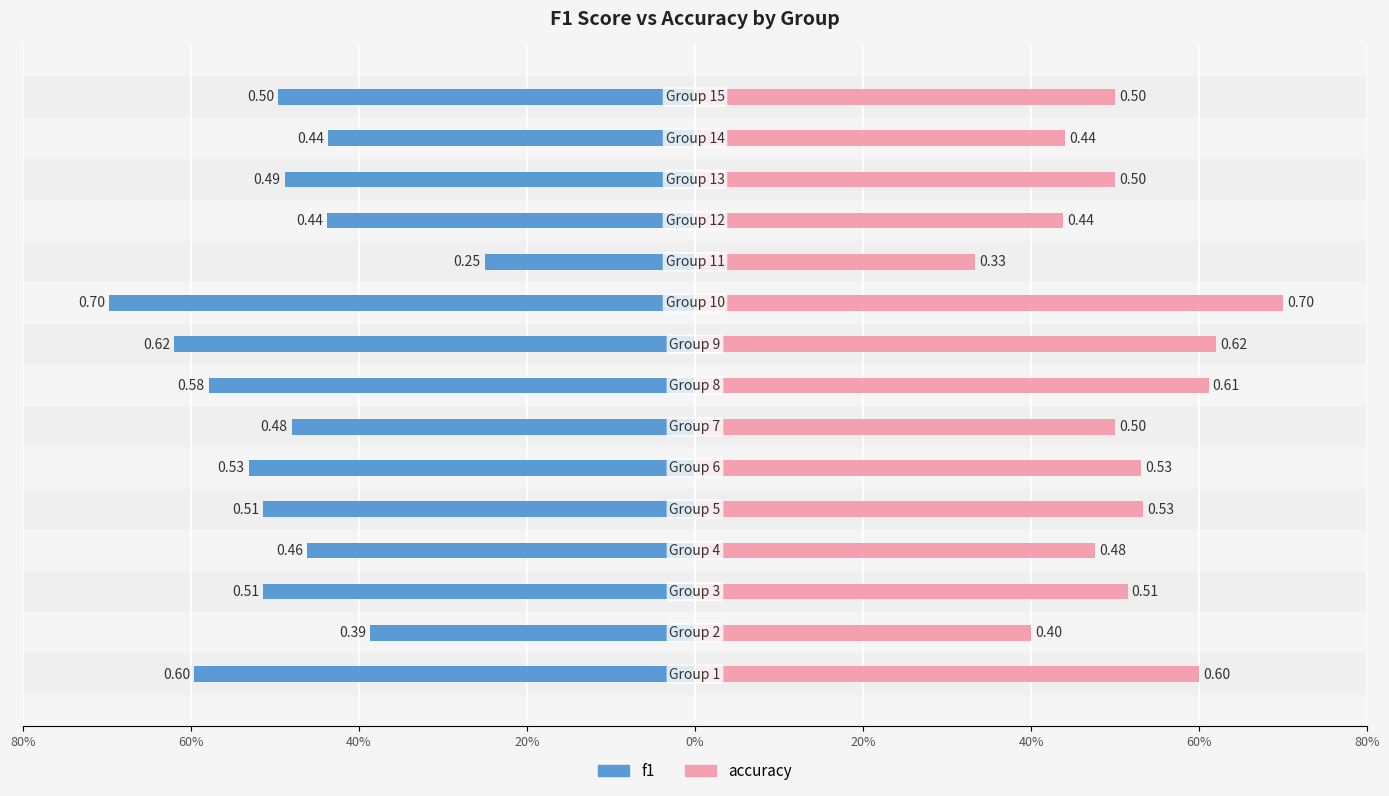

What is the average value of the accuracy series?

0.5